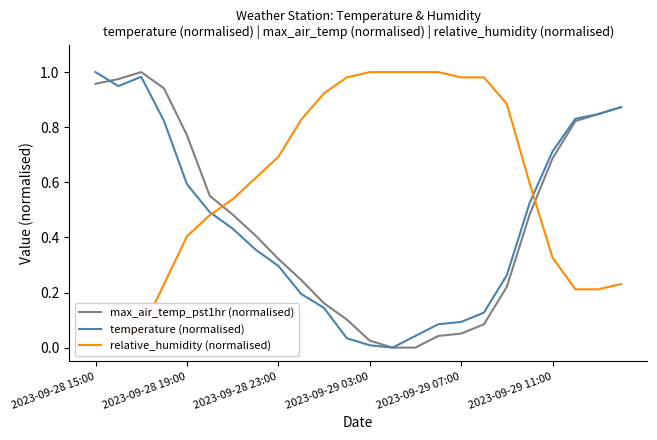

Which category has the lowest value in the max_air_temp_pst1hr (normalised) series?

13